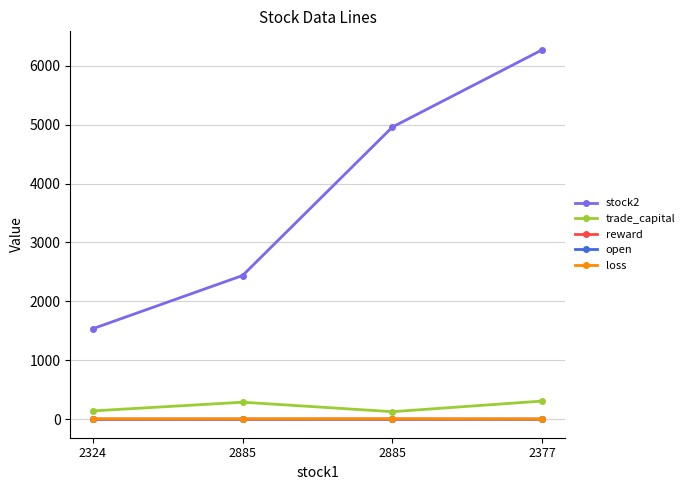

List the series in order of their peak value, highest first.

stock2, trade_capital, loss, open, reward